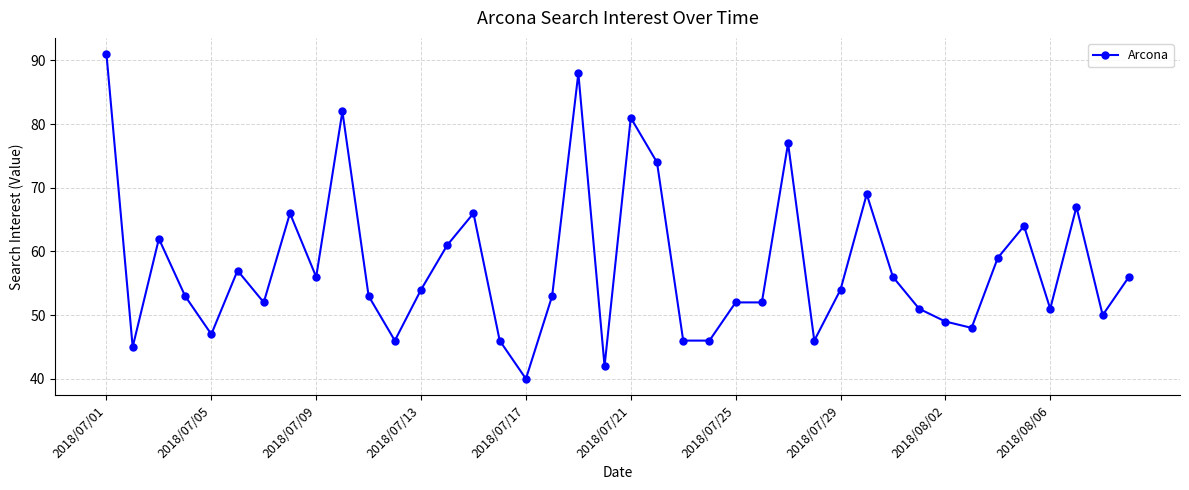

What is the difference between the maximum and second lowest values?

49